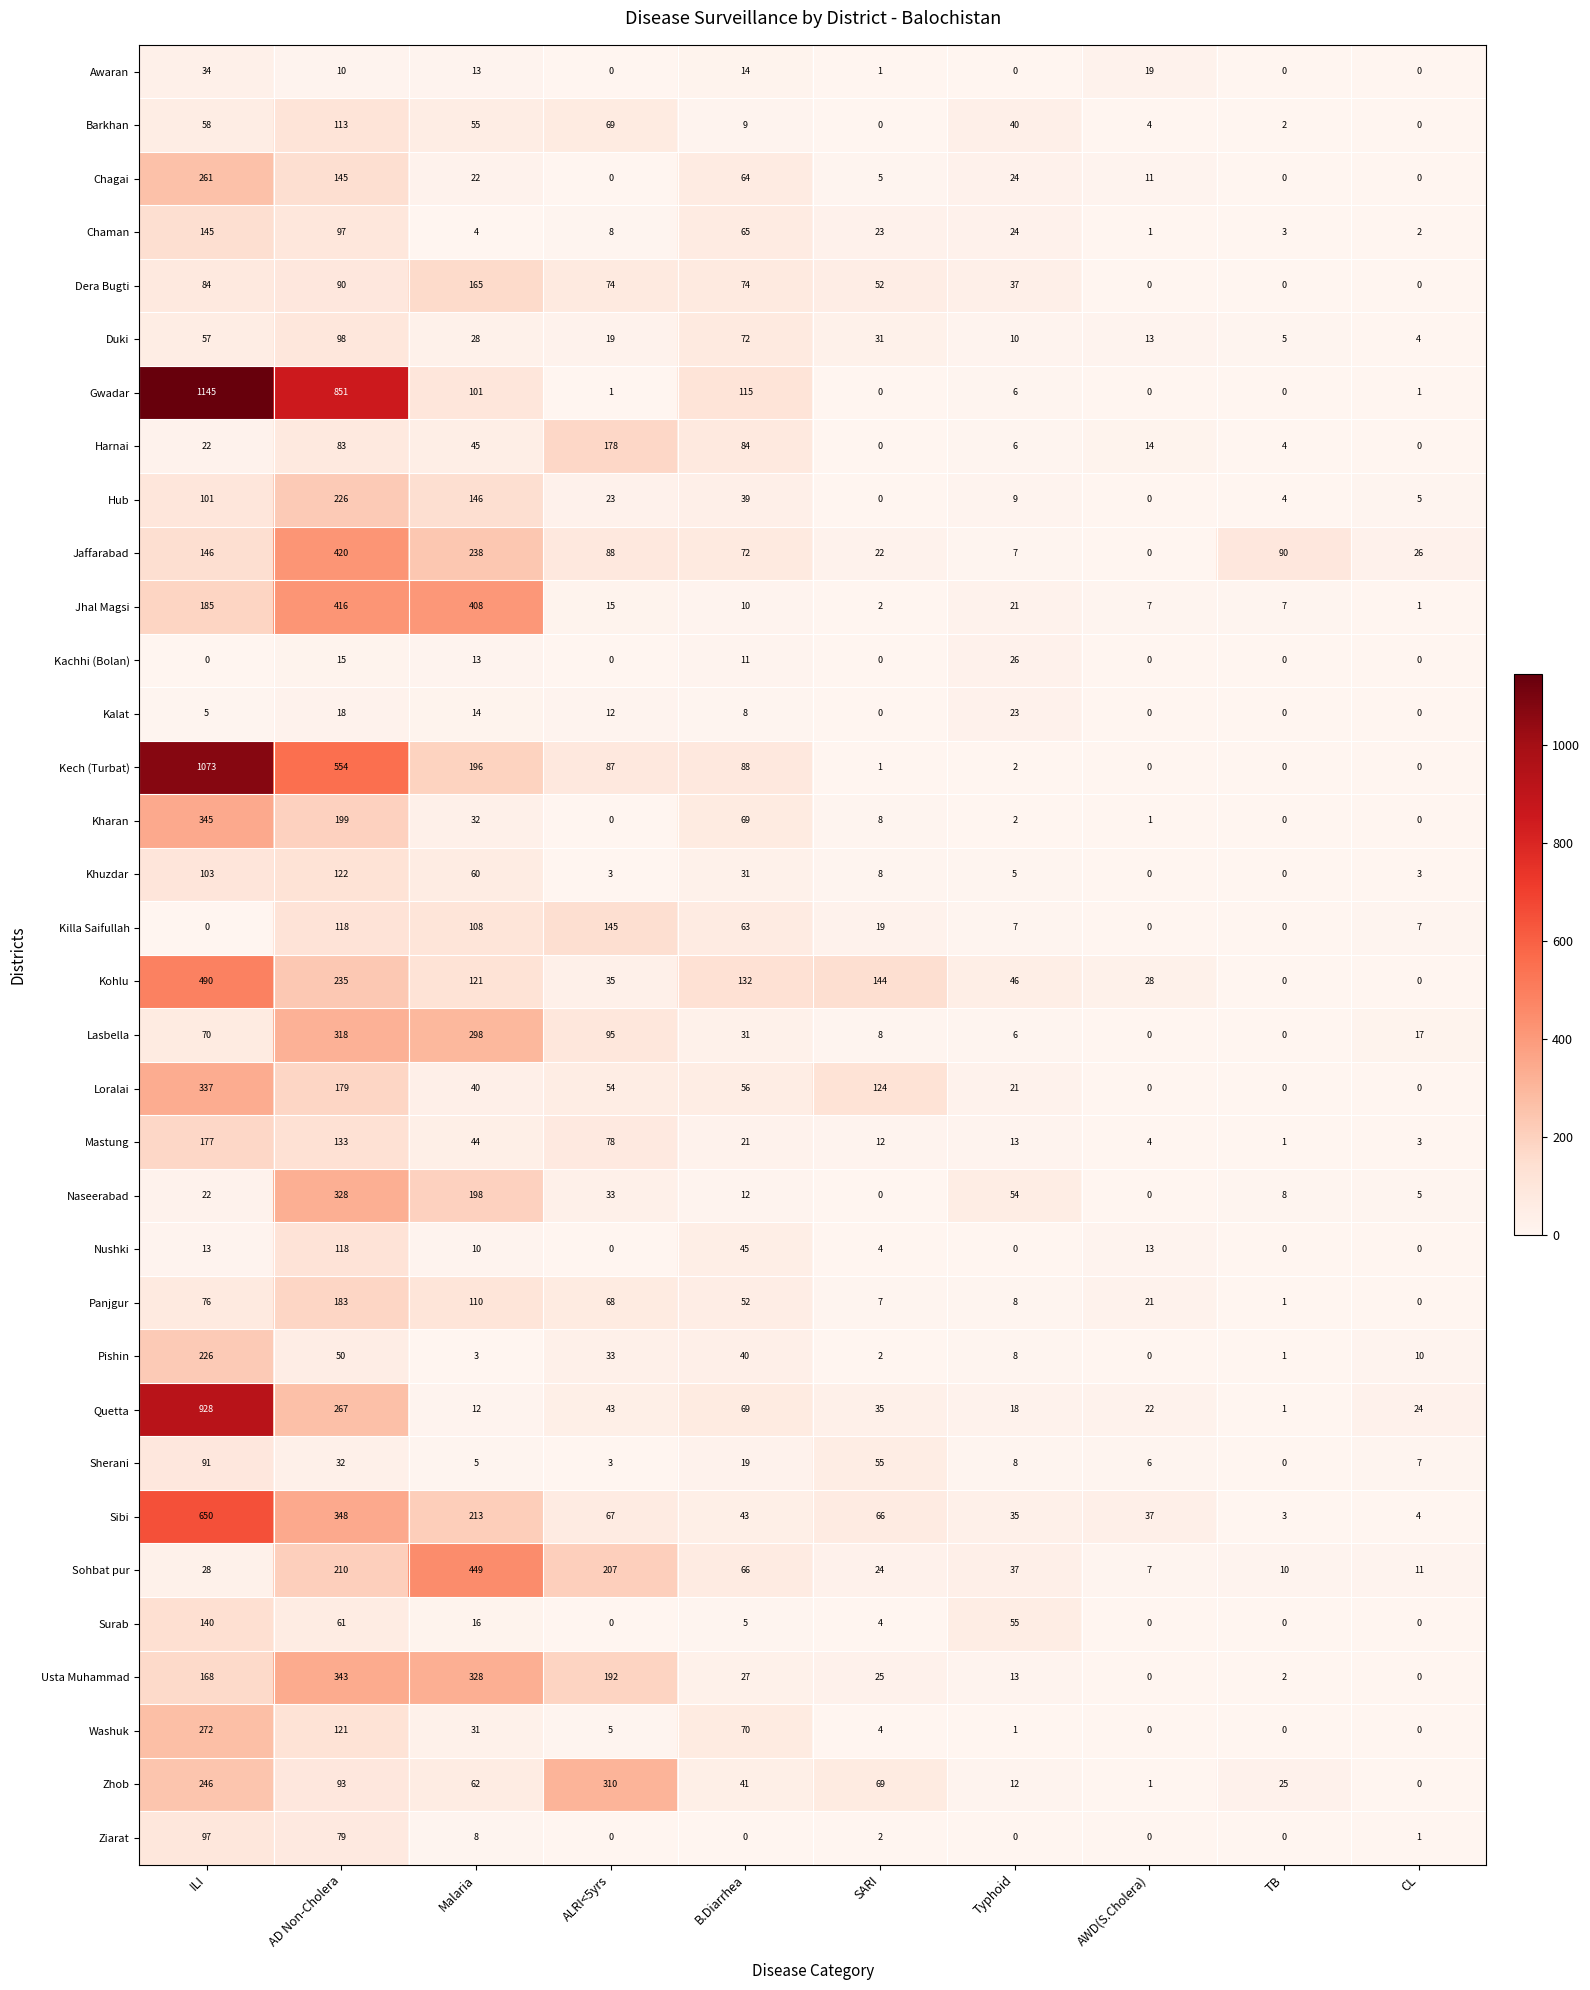

What is the average value of the Sohbat pur series?

105